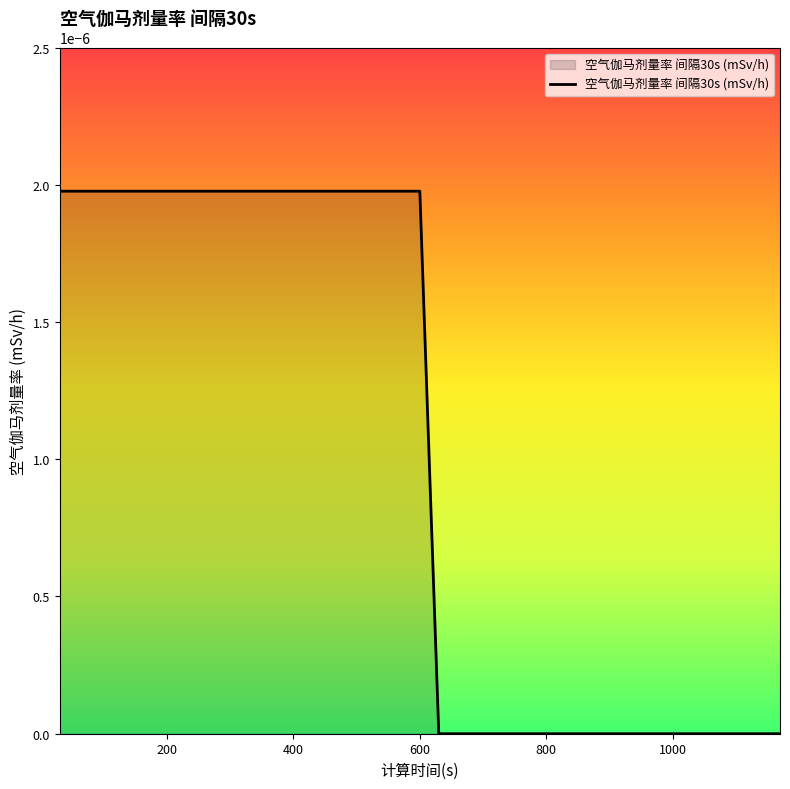

How many lines are shown in the chart?

1